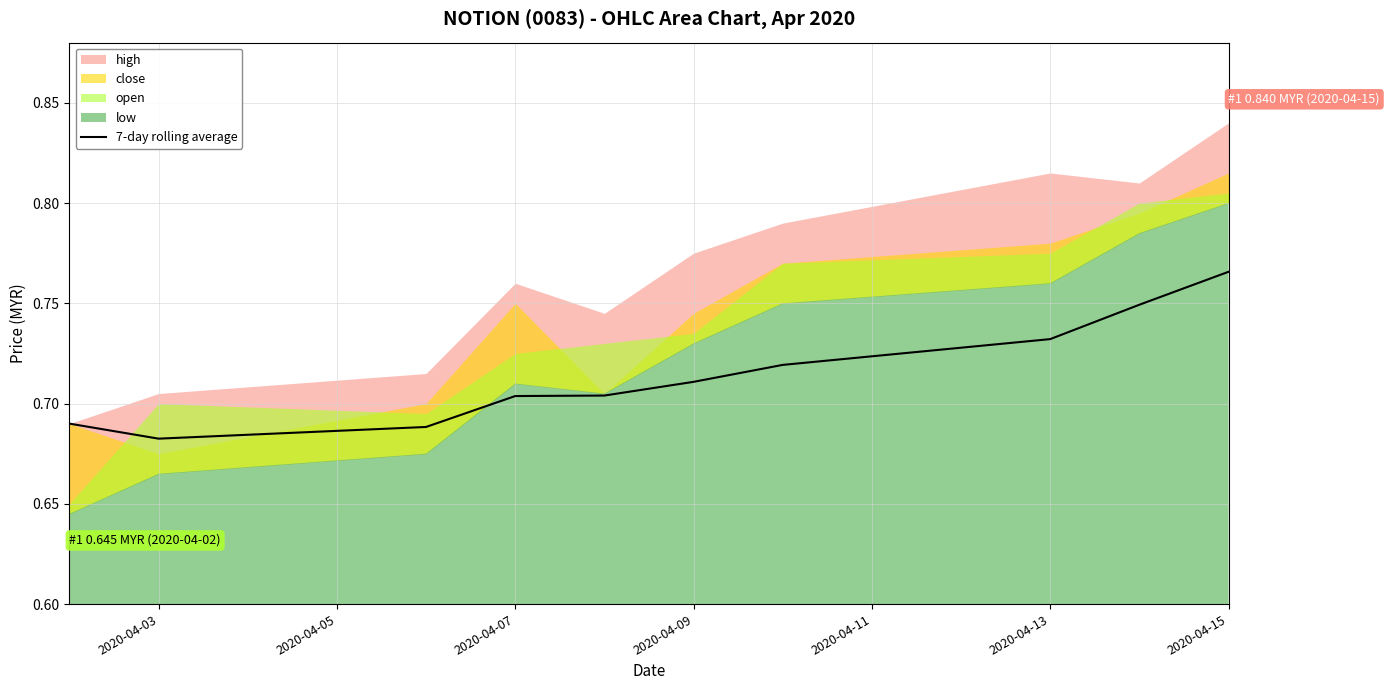

The value of 7-day rolling average at 2020-04-09 is 0.3. True or false?

False